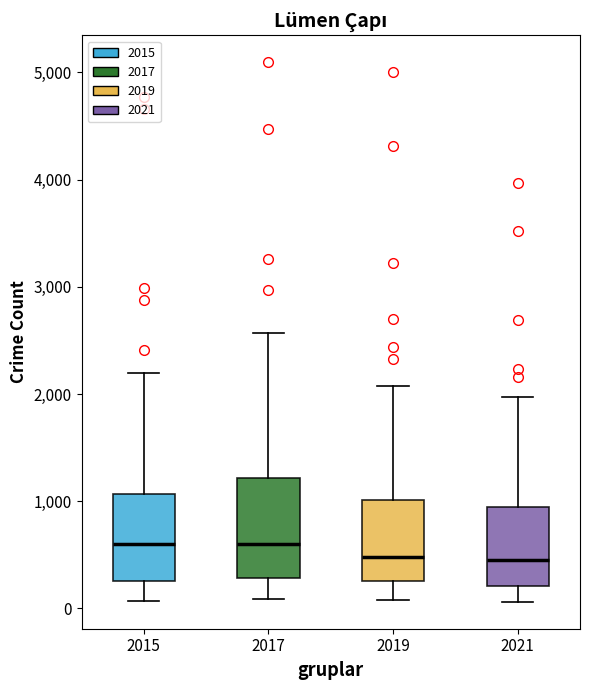

Reading left to right, transcribe this box plot: for each box, give where its median line is, the range the box spans, and where its two whiskers end, as read against the y-axis. The values are not printed on the chart, so give them approximately, as read against the axis.

2015: median 600, box 300 to 1100, whiskers 100 to 2200
2017: median 600, box 300 to 1200, whiskers 100 to 2600
2019: median 500, box 300 to 1000, whiskers 100 to 2100
2021: median 500, box 200 to 1000, whiskers 100 to 2000